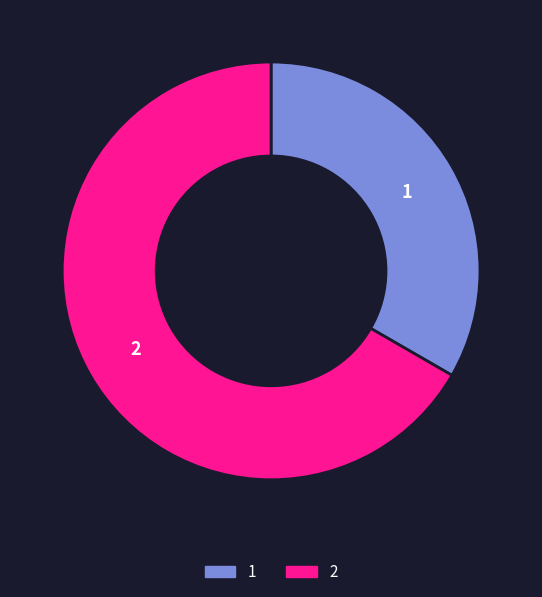

Which category has the biggest portion of the pie?

2